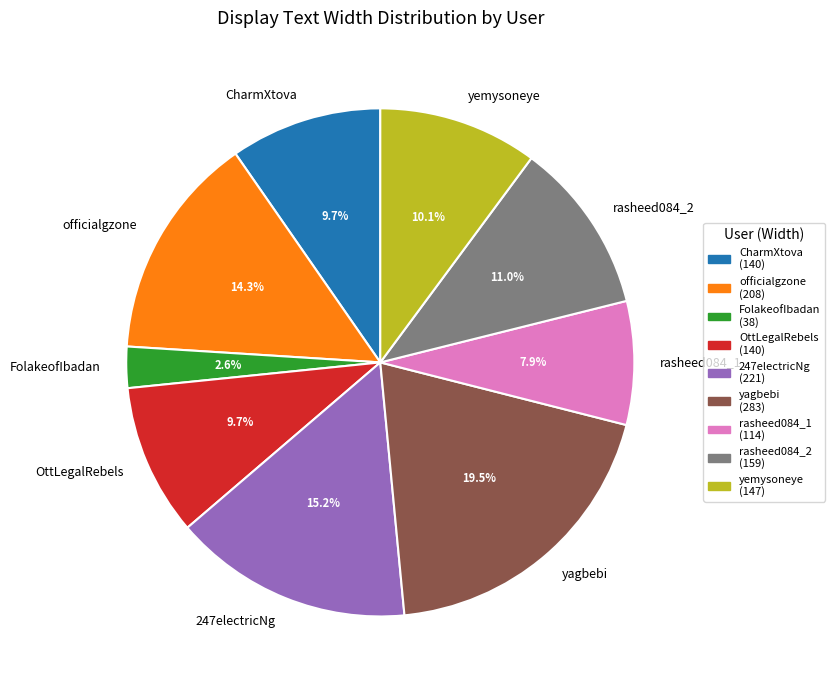

Count the number of slices in the pie.

9